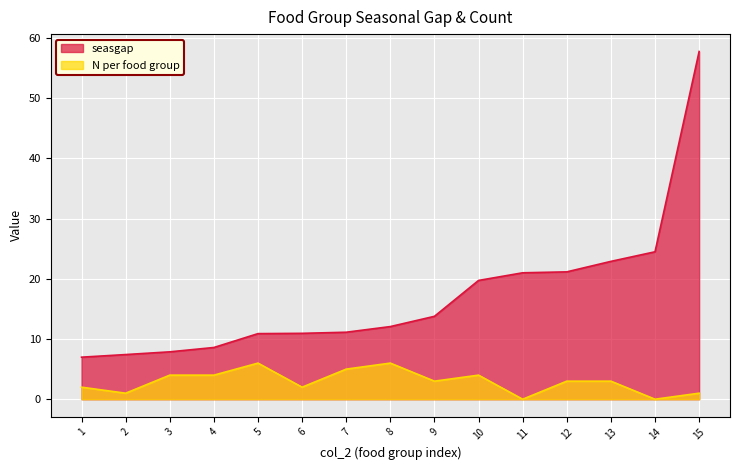

What is the difference between the highest and lowest values at 5?

4.9